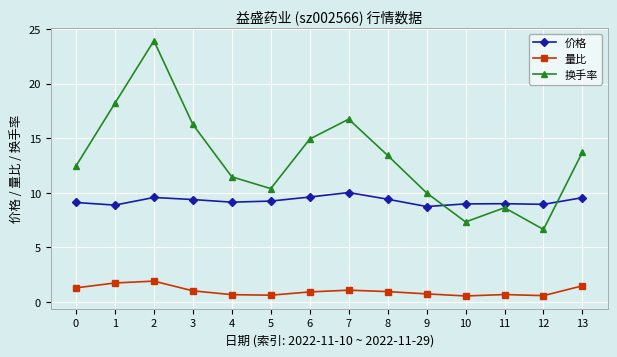

Rank the series by their average value, from lowest to highest.

量比, 价格, 换手率